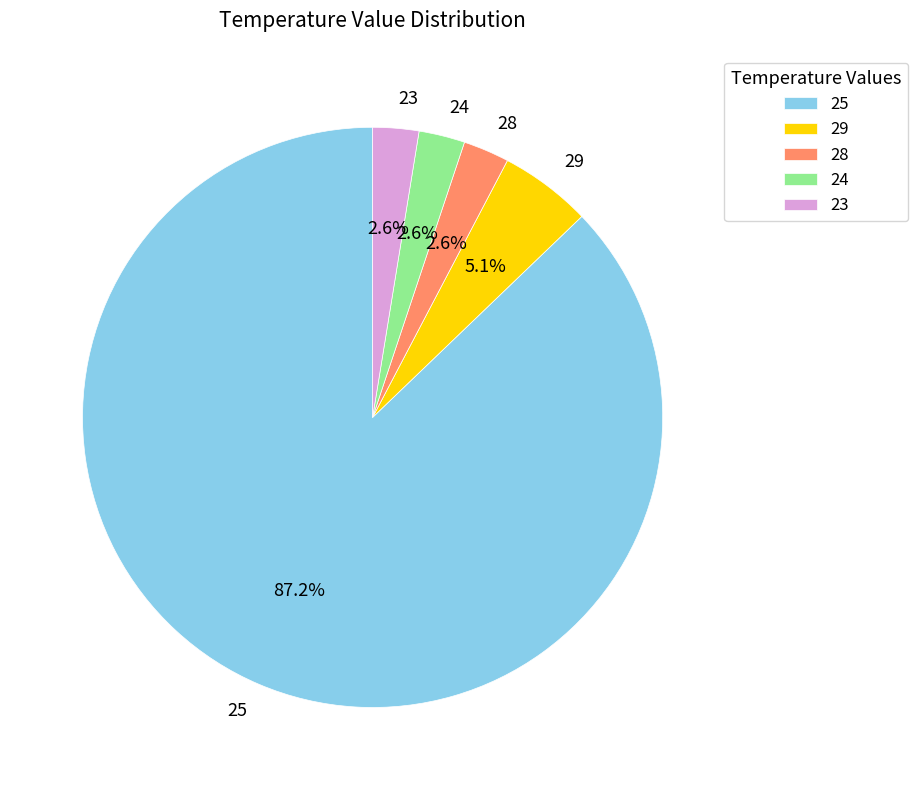

To the nearest percent, what percentage of the pie is 29?

5%